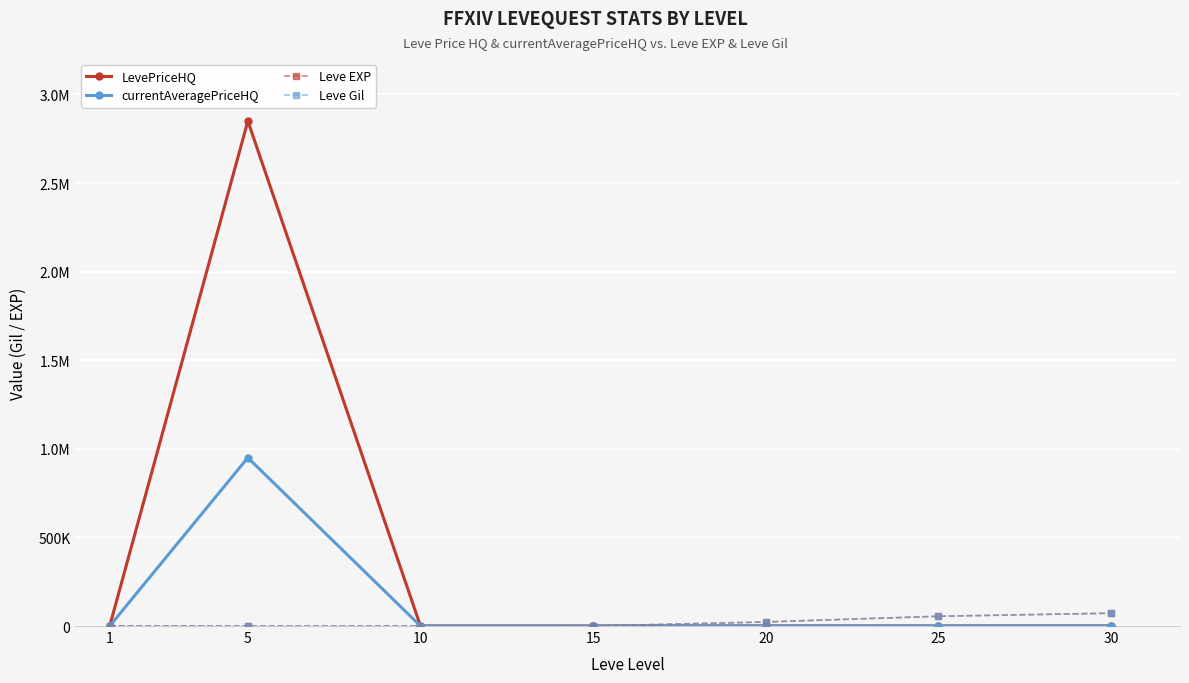

At how many categories does at least one series exceed 2072286?

1